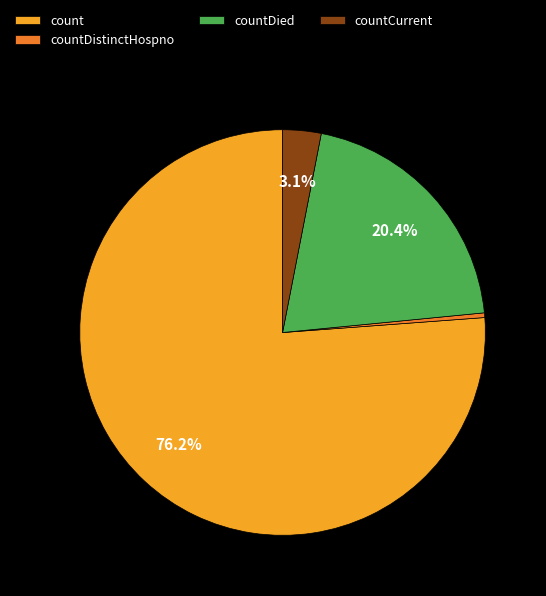

What percentage is NOT represented by countDied?

79.6%